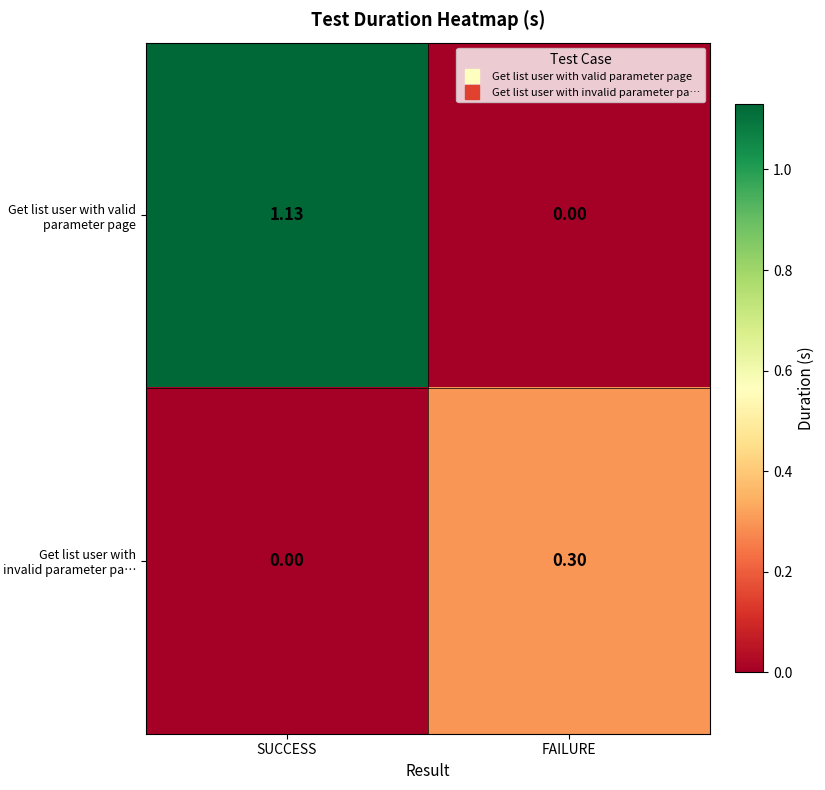

At how many categories does at least one series exceed 0?

2